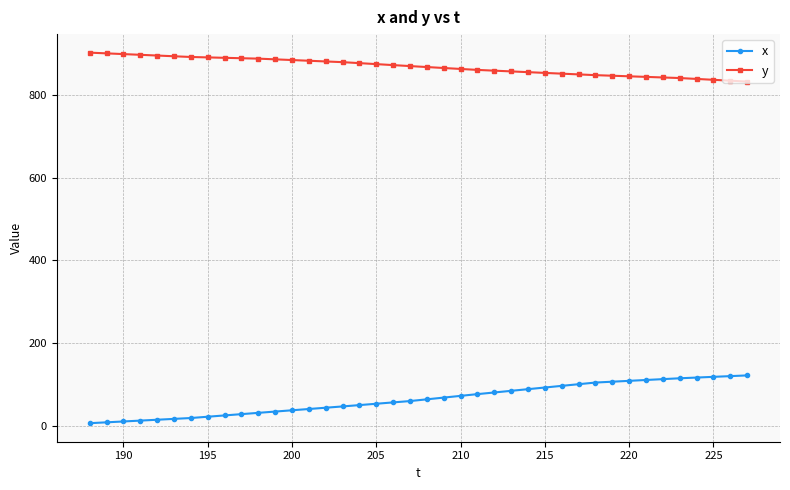

Count the number of data series in this chart.

2